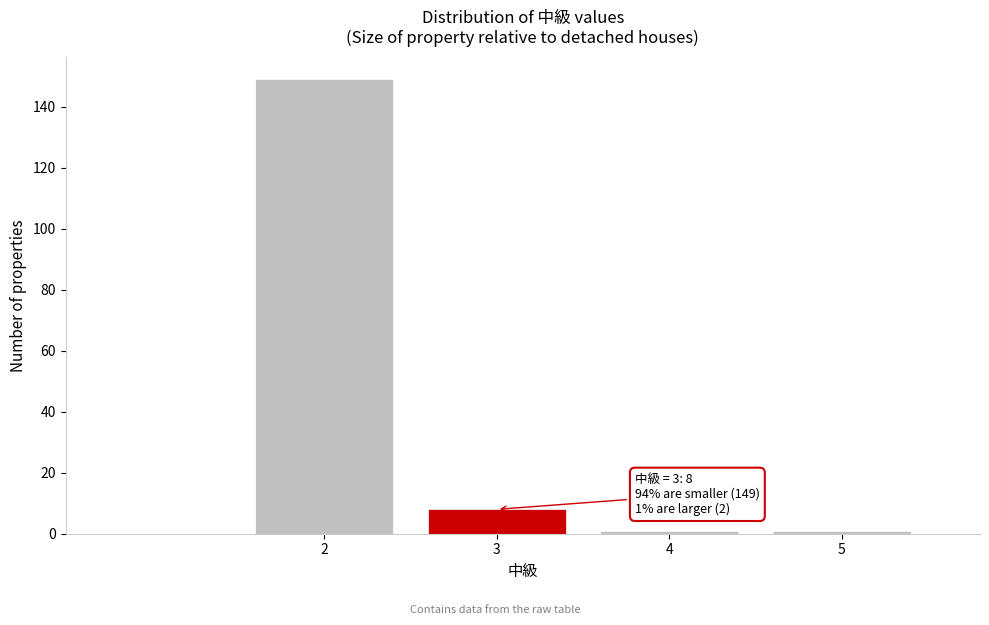

Reading right to left, what are all the values shown in this chart?

5=1	4=1	3=8	2=149